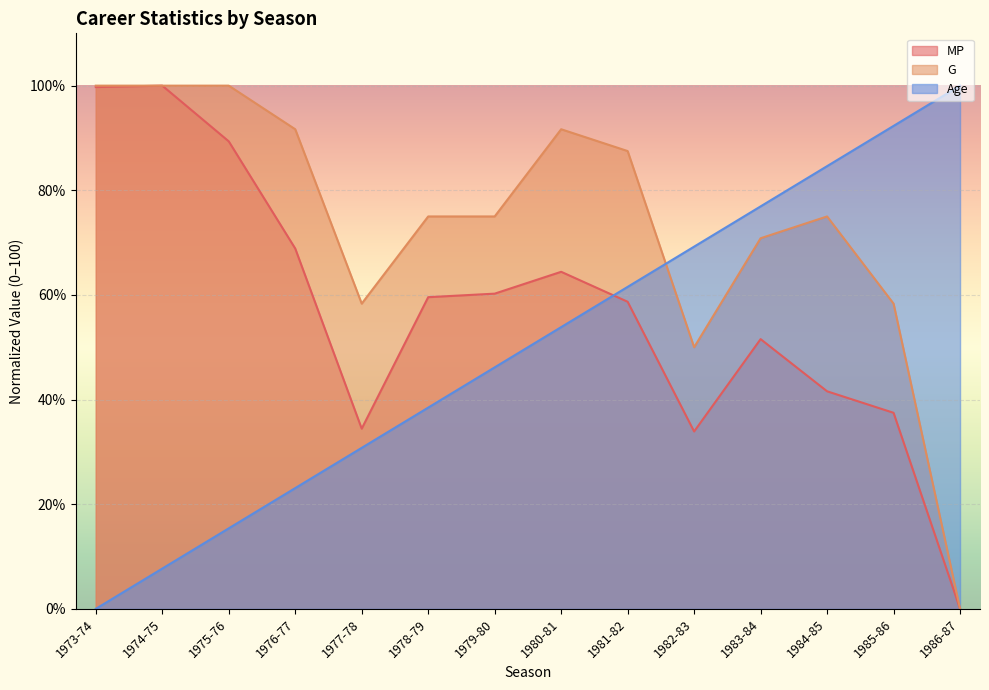

Reading left to right, extract all data points from this chart.

MP: 1973-74=99.7	1974-75=100.0	1975-76=89.4	1976-77=68.9	1977-78=34.4	1978-79=59.6	1979-80=60.2	1980-81=64.4	1981-82=58.7	1982-83=33.9	1983-84=51.5	1984-85=41.6	1985-86=37.5	1986-87=0.0
G: 1973-74=100.0	1974-75=100.0	1975-76=100.0	1976-77=91.7	1977-78=58.3	1978-79=75.0	1979-80=75.0	1980-81=91.7	1981-82=87.5	1982-83=50.0	1983-84=70.8	1984-85=75.0	1985-86=58.3	1986-87=0.0
Age: 1973-74=0.0	1974-75=7.7	1975-76=15.4	1976-77=23.1	1977-78=30.8	1978-79=38.5	1979-80=46.2	1980-81=53.8	1981-82=61.5	1982-83=69.2	1983-84=76.9	1984-85=84.6	1985-86=92.3	1986-87=100.0